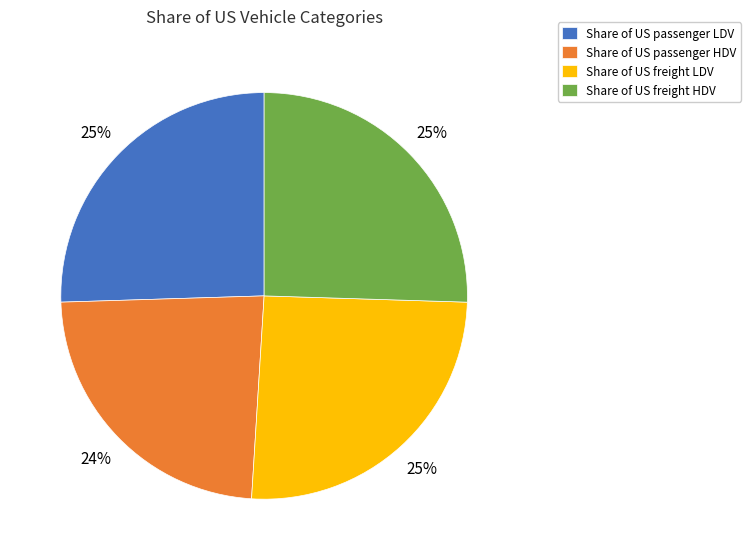

To the nearest percent, what is the average slice percentage?

25%